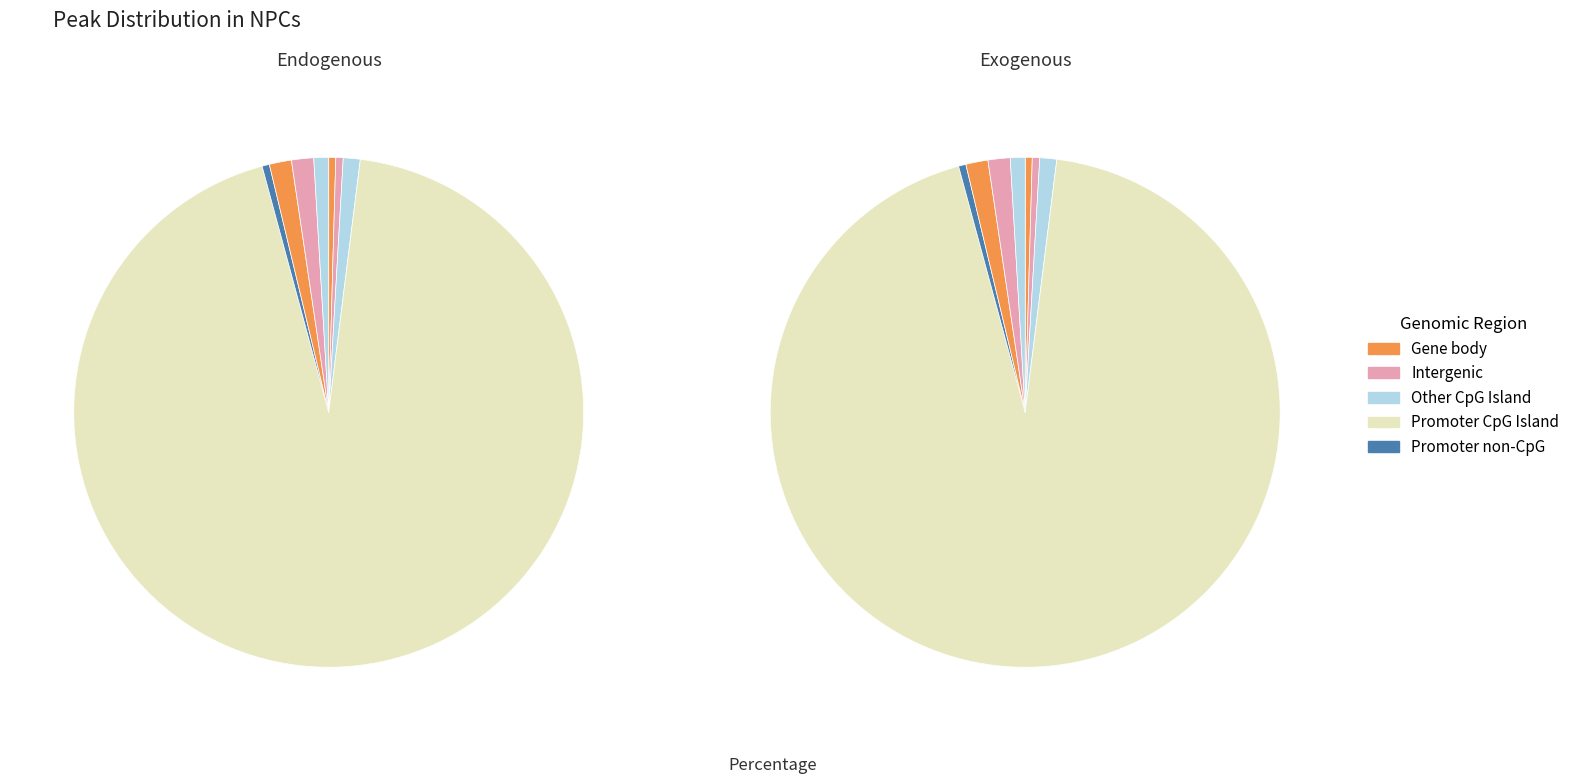

Which has a higher value, 3 or 0?

3